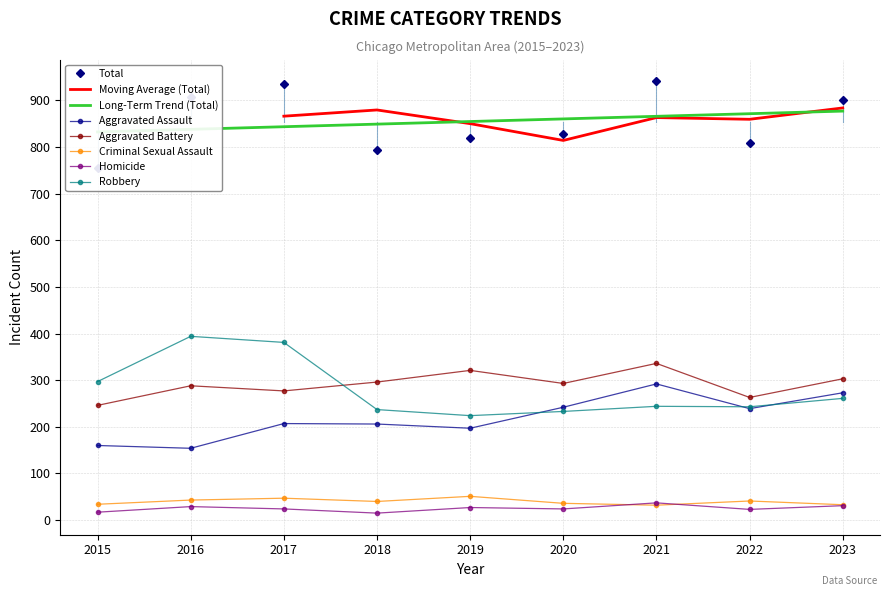

List the labels in order of Aggravated Assault value, smallest first.

2016, 2015, 2019, 2018, 2017, 2022, 2020, 2023, 2021